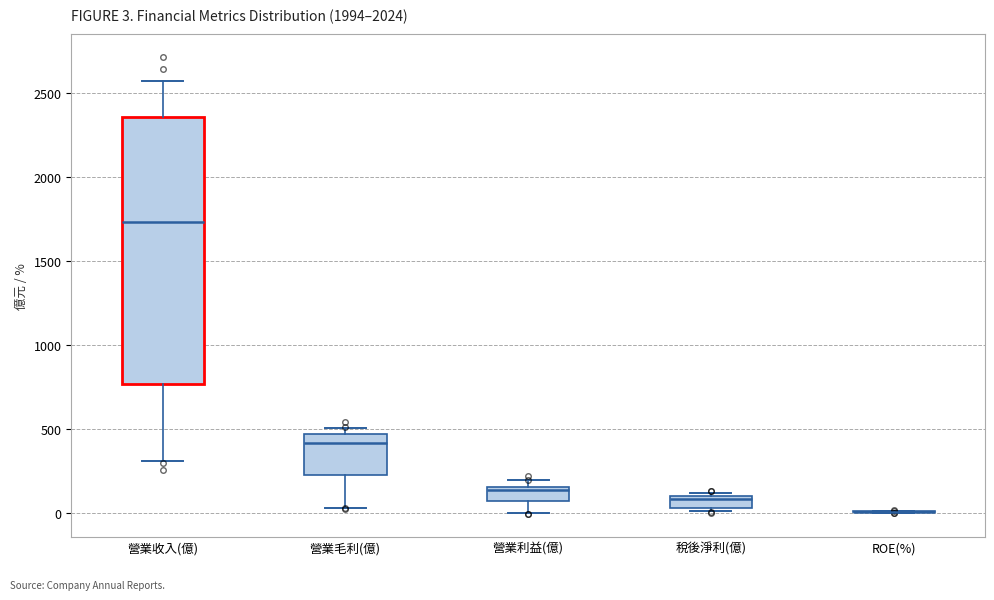

Which box is the tallest, from its lower edge to its upper edge?

營業收入(億)